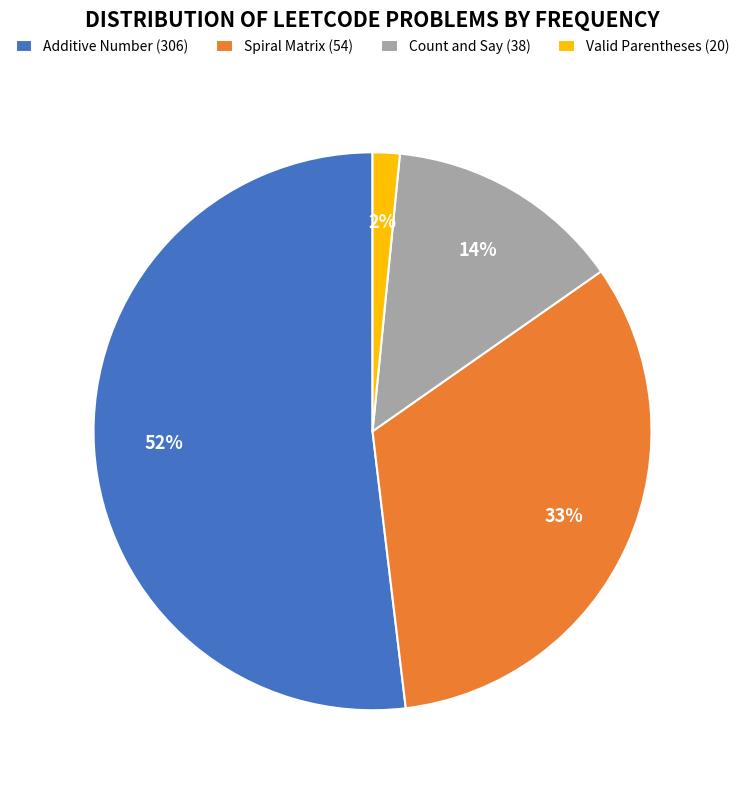

What is the smallest slice in the pie chart?

Valid Parentheses (20)